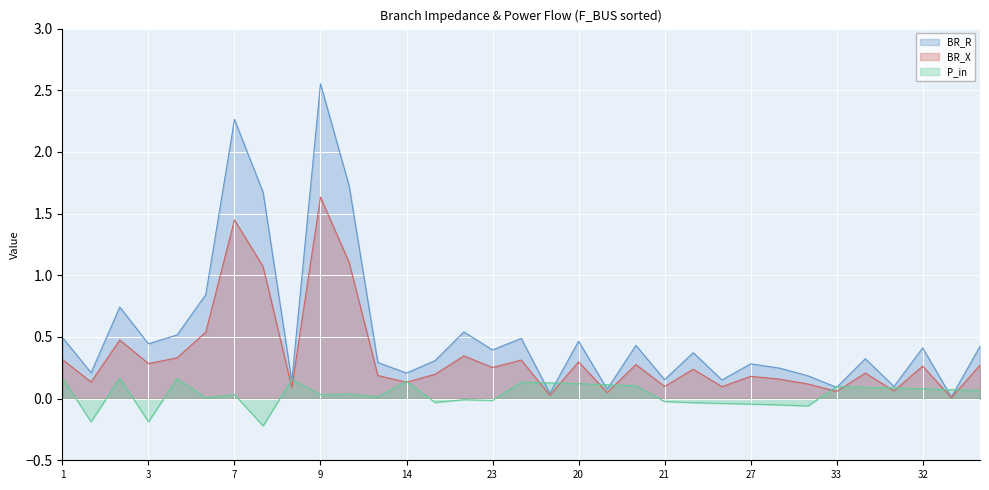

Rank the series at 21 from lowest to highest value.

P_in, BR_X, BR_R